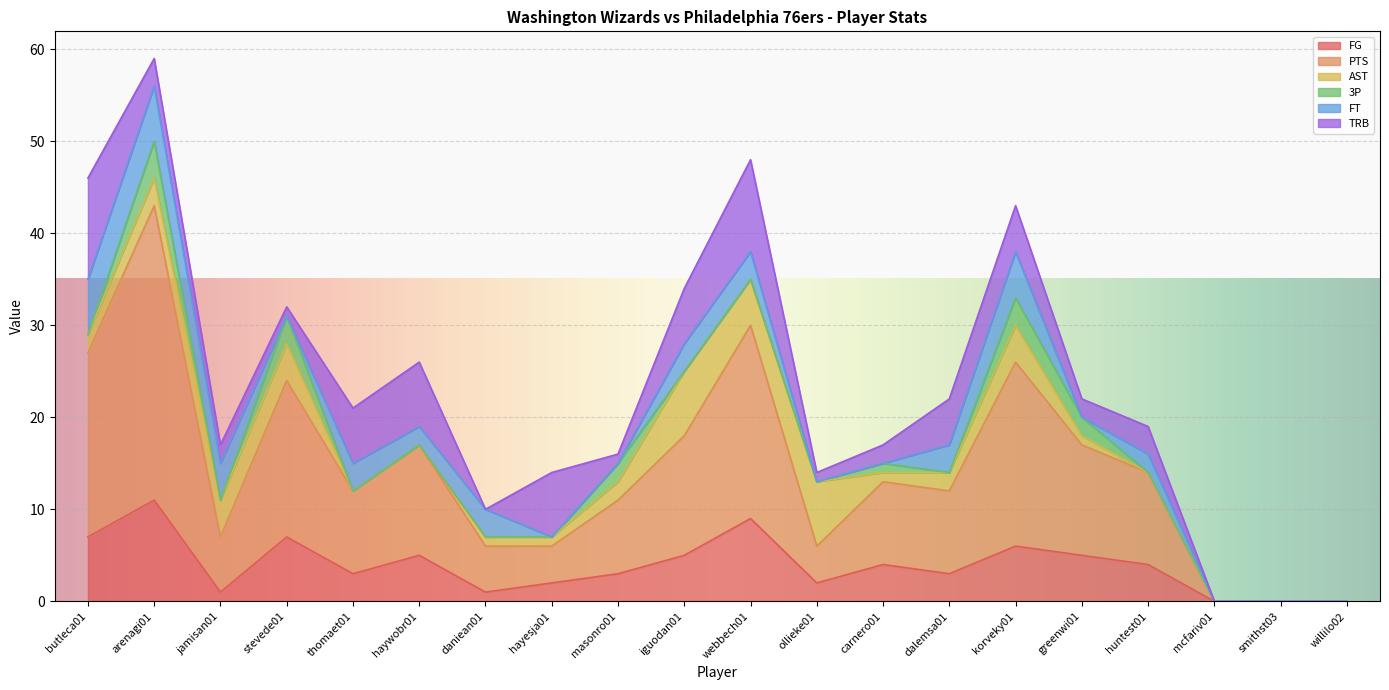

True or false: TRB and 3P cross at least once.

True